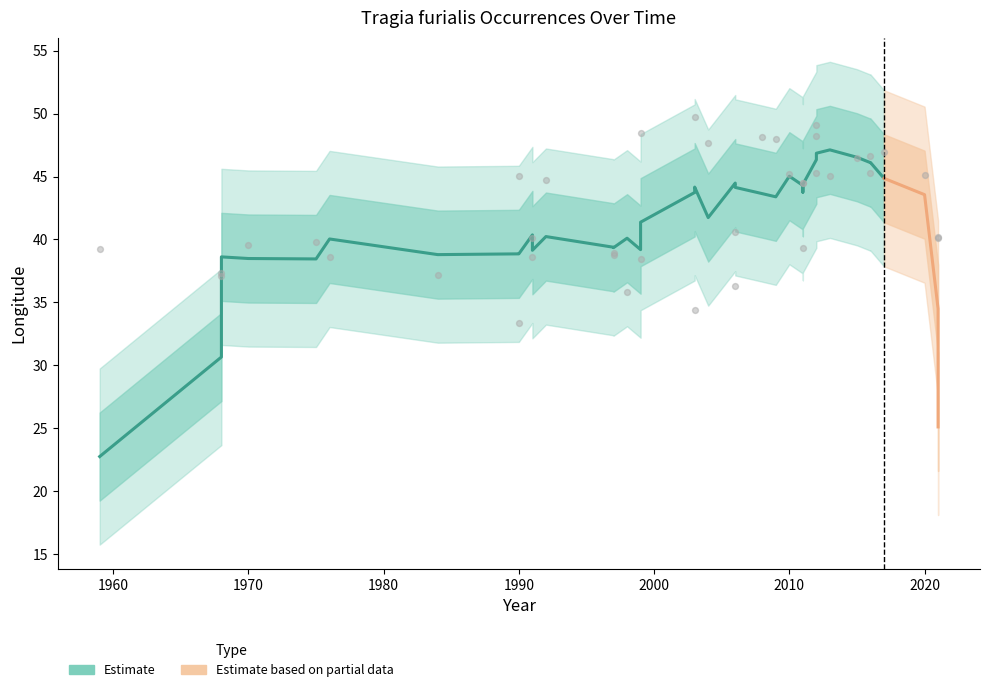

What is the change in value from 2011 to 2016?

+2.2